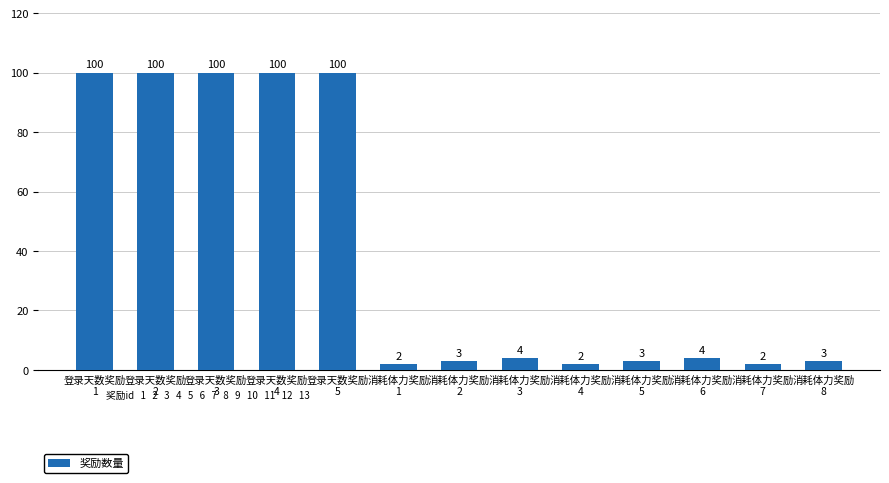

What is the maximum value shown in the chart?

100